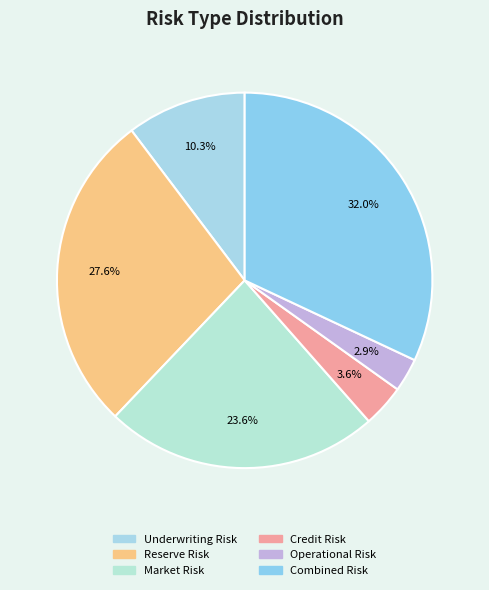

Which slice is the smallest?

Operational Risk